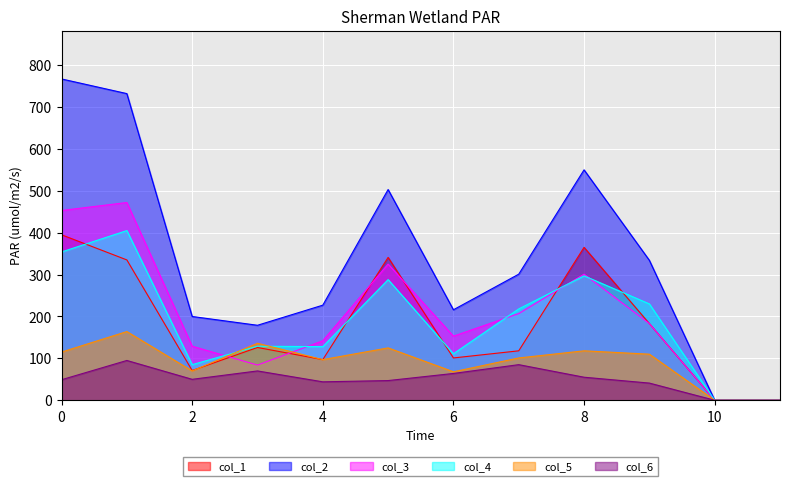

What are all the series names shown in the legend?

col_1, col_2, col_3, col_4, col_5, col_6